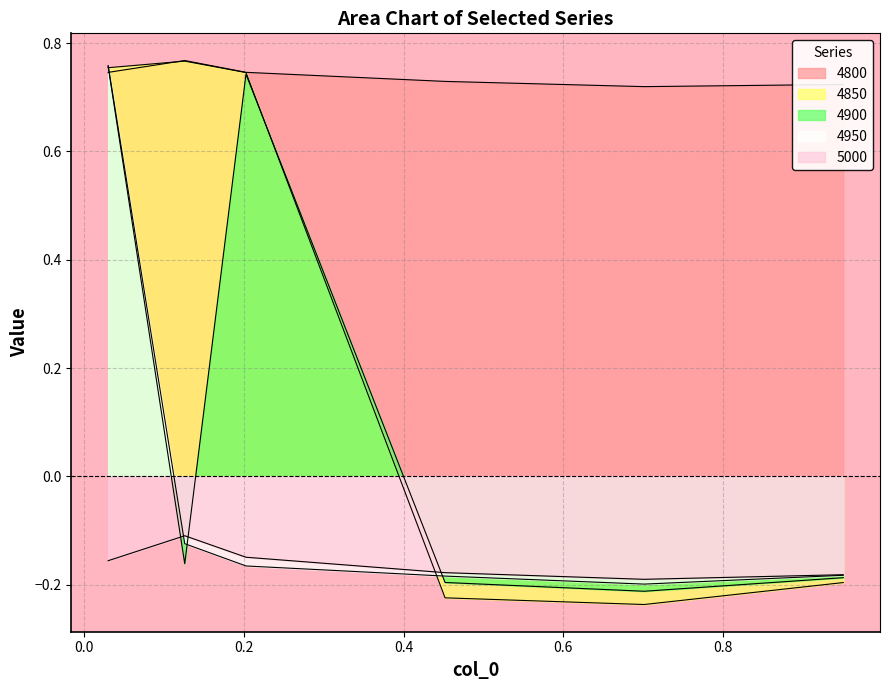

What are all the series names shown in the legend?

4800, 4850, 4900, 4950, 5000